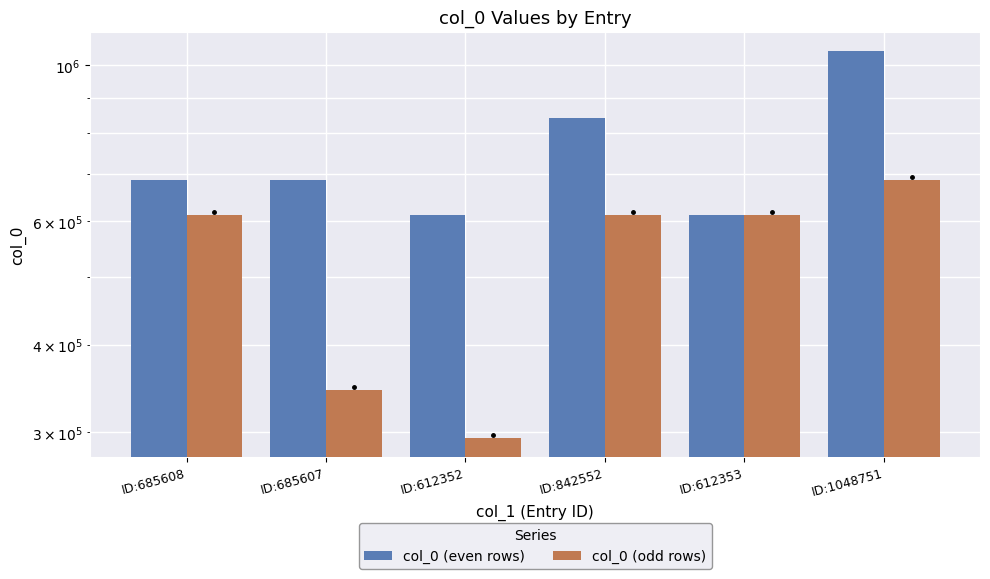

At which label is col_0 (odd rows) closest to 490221?

ID:842552